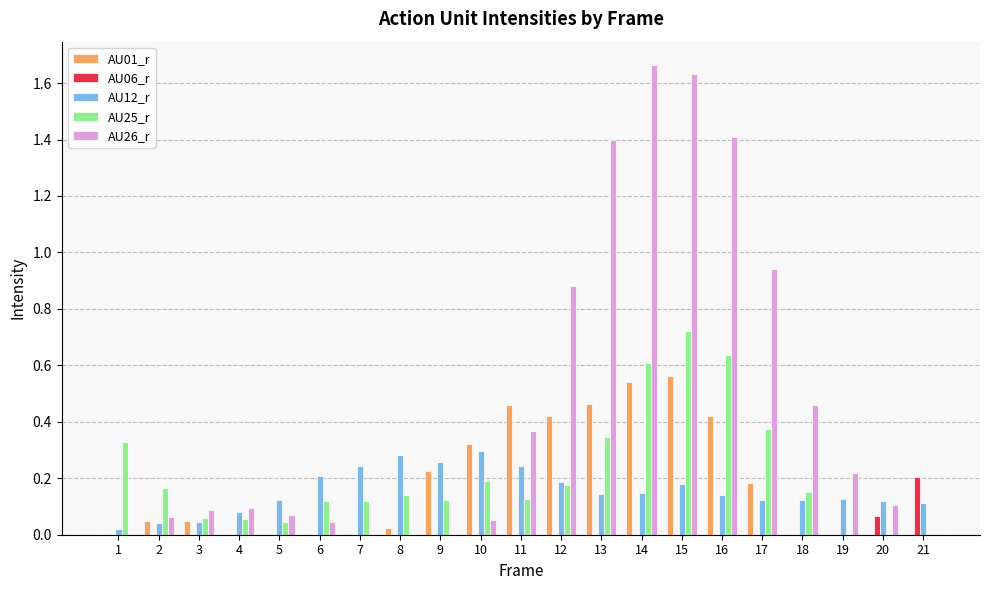

The AU26_r series shows 0.1 at 5. True or false?

True